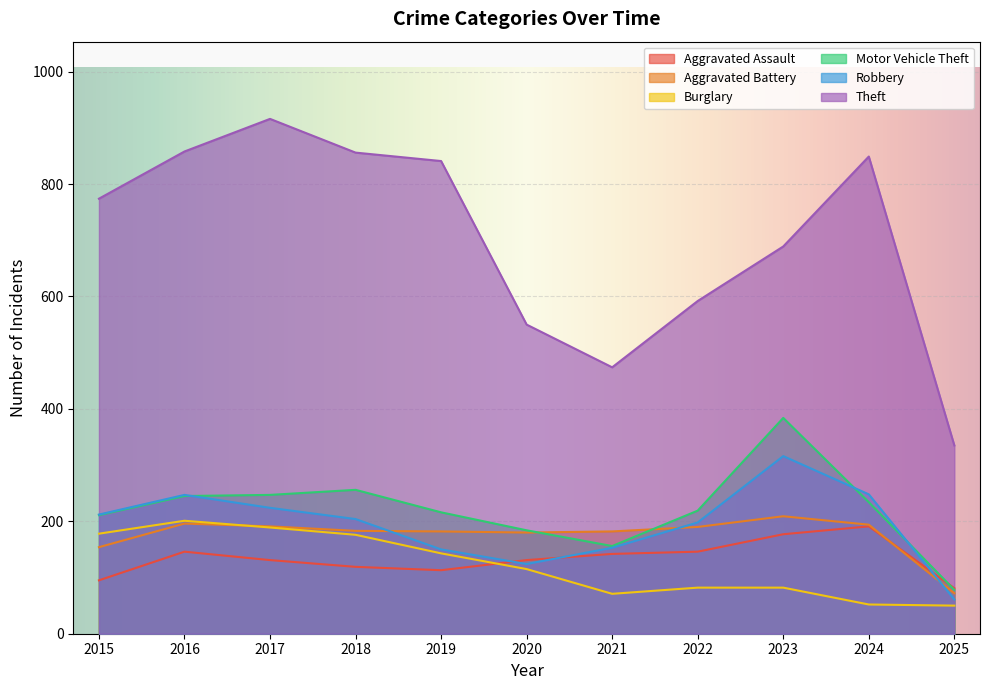

Where is the first local maximum for Theft?

2017